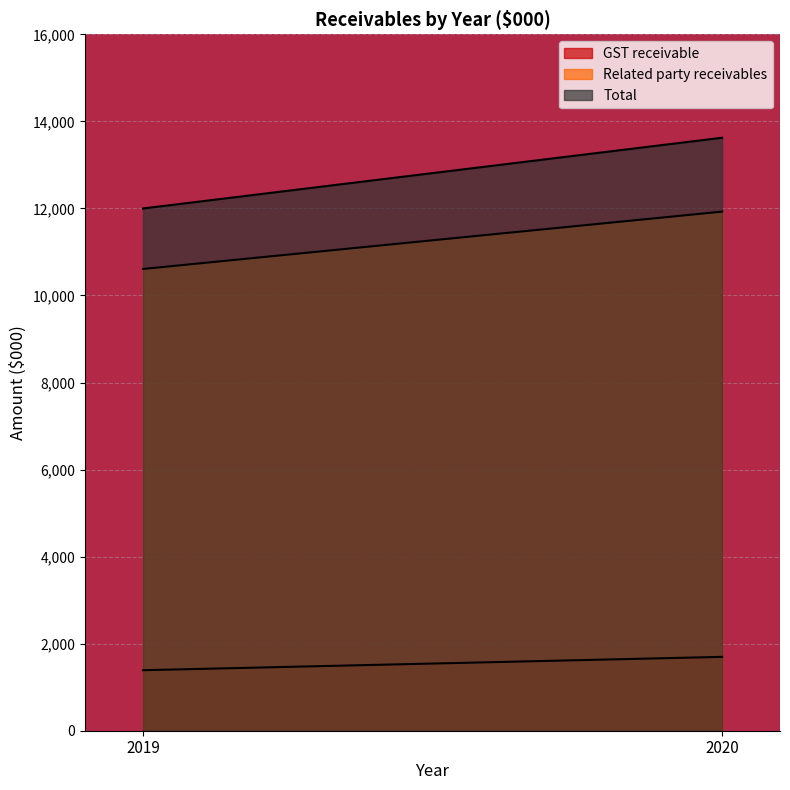

Reading left to right, transcribe all the data shown in this chart.

GST receivable: 2019=1390	2020=1697
Related party receivables: 2019=10609	2020=11927
Total: 2019=11999	2020=13624